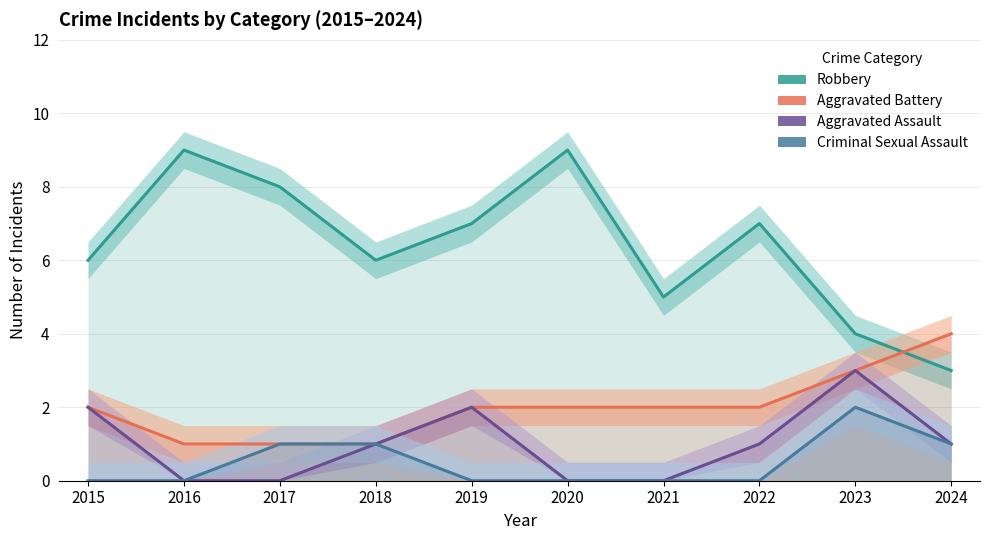

Rank the categories by Aggravated Battery value from highest to lowest.

2024, 2023, 2015, 2019, 2020, 2021, 2022, 2016, 2017, 2018